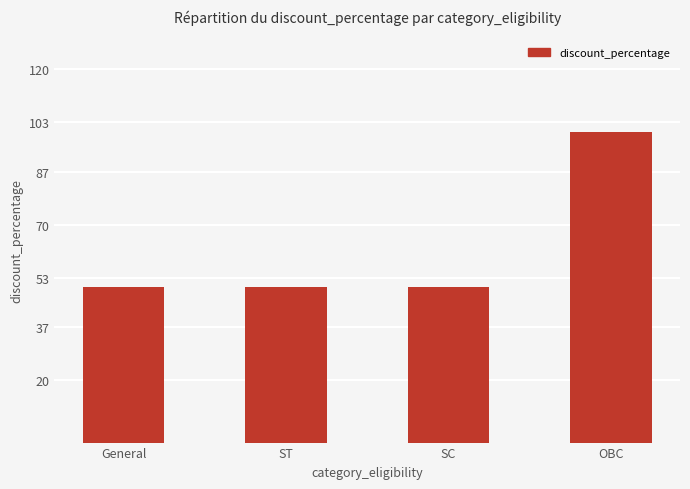

Is it true that the value at SC is 71?

False